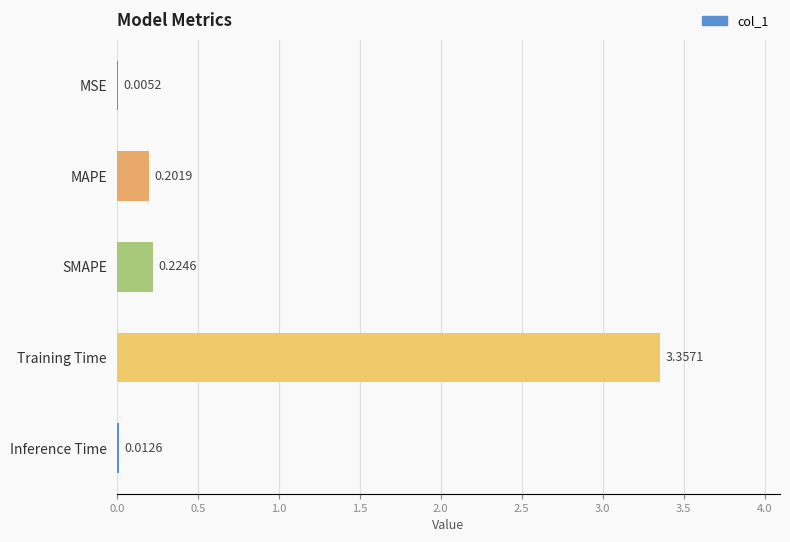

What is the sum of all values?

3.8